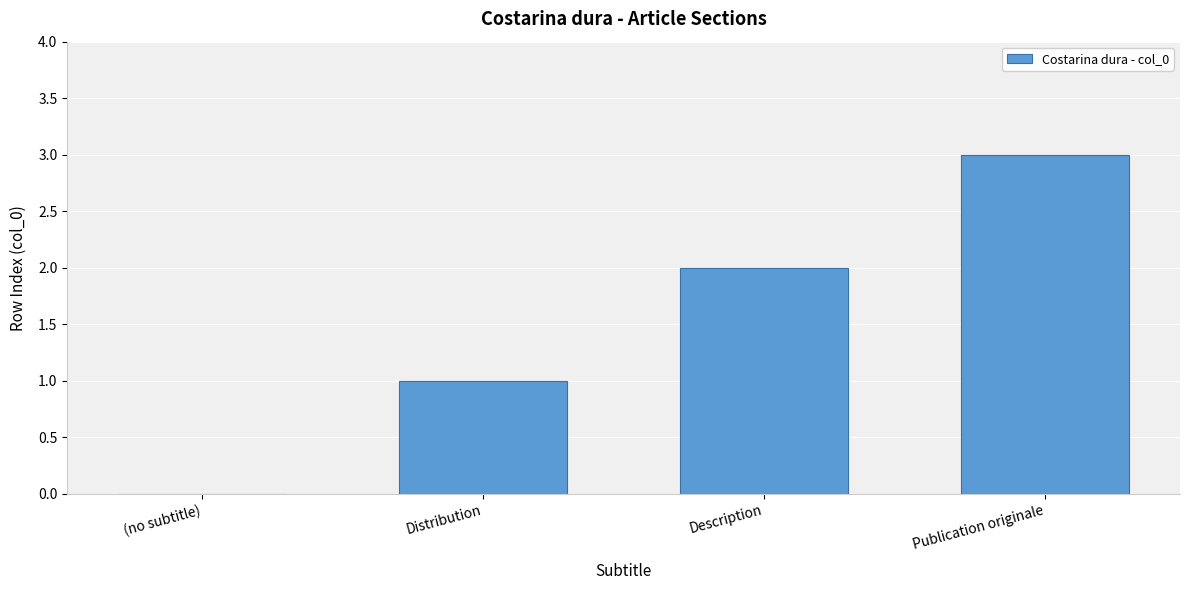

What is the difference between the values at Distribution and (no subtitle)?

1